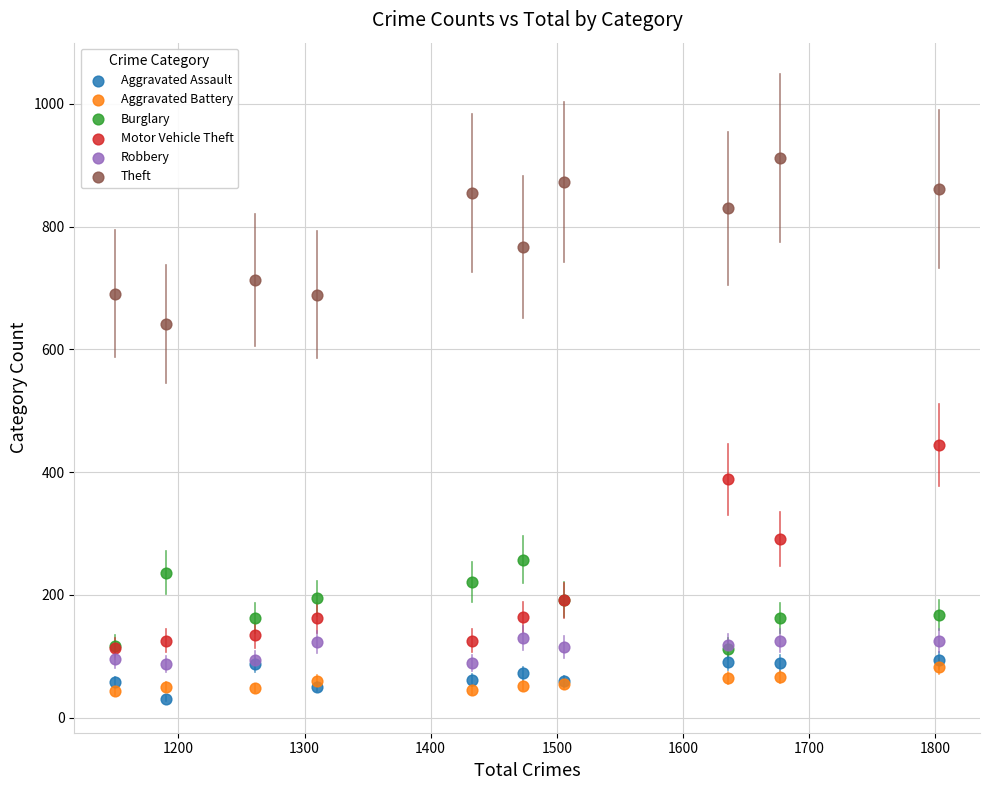

What are all the series names shown in the legend?

Aggravated Assault, Aggravated Battery, Burglary, Motor Vehicle Theft, Robbery, Theft